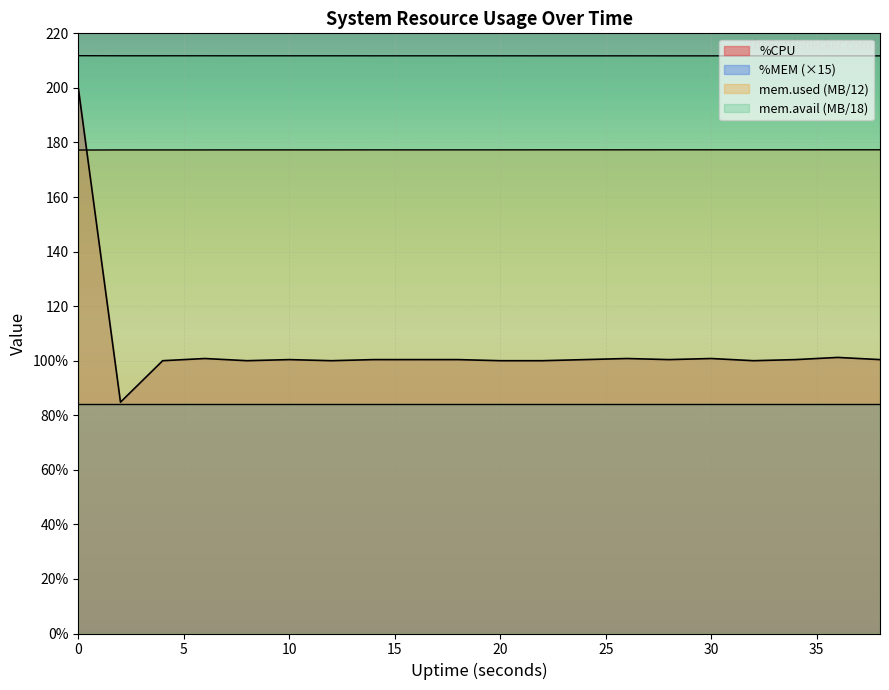

How many points are higher than both their immediate neighbors (excluding endpoints)?

5